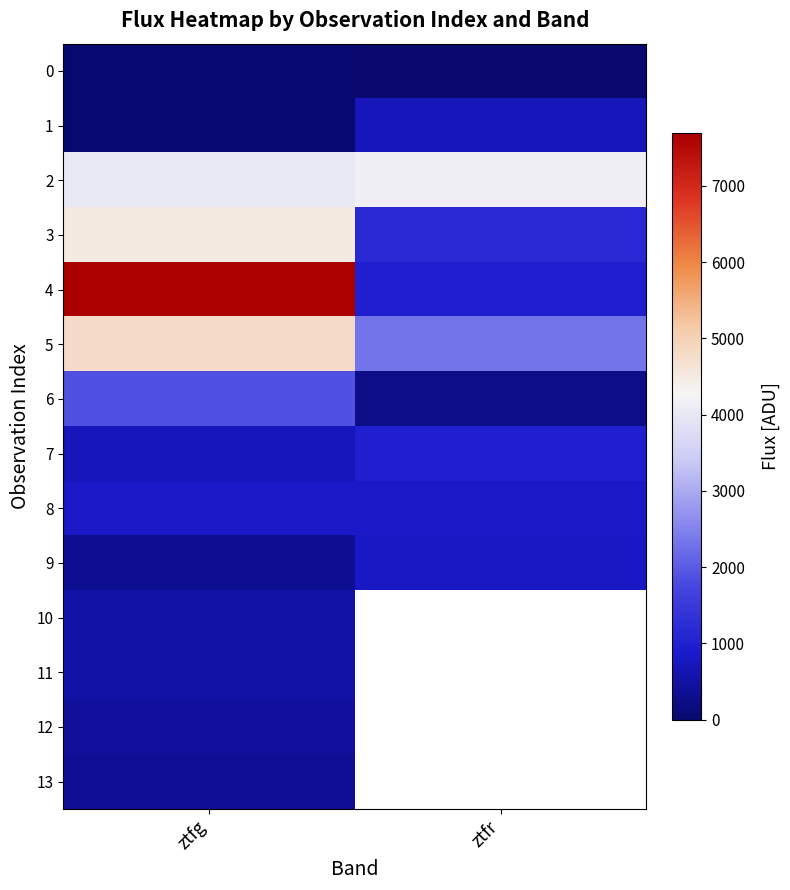

What is the total value across all series at ztfg?

26622.1